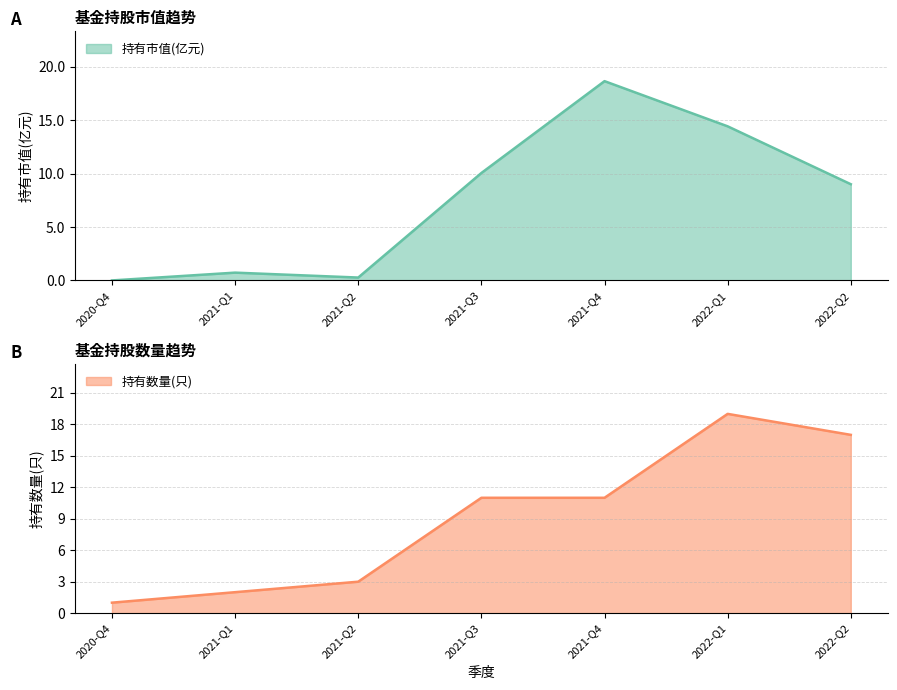

True or false: 持有市值(亿元) has more than 0 points higher than both neighbors.

True